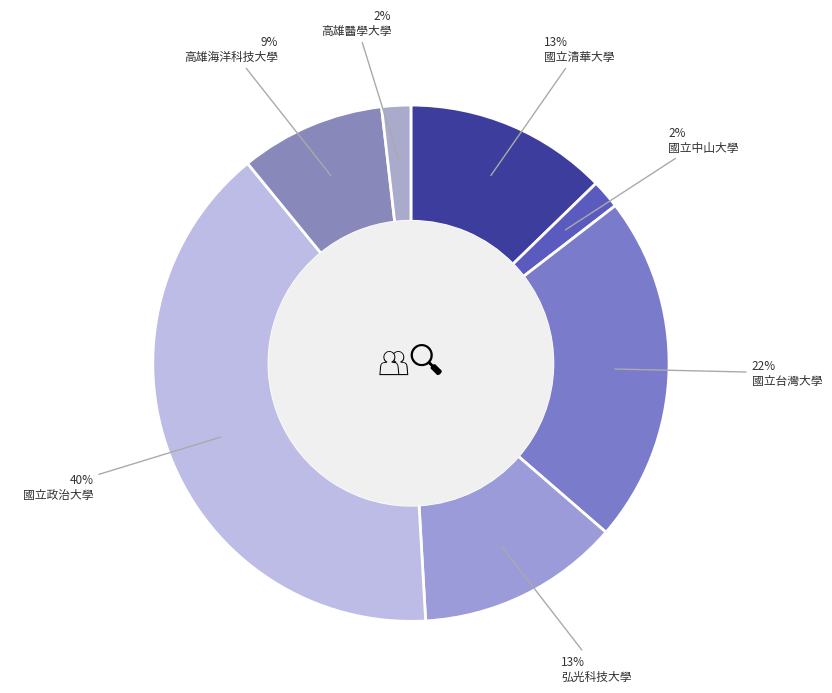

Is there any slice that represents more than half of the pie?

No